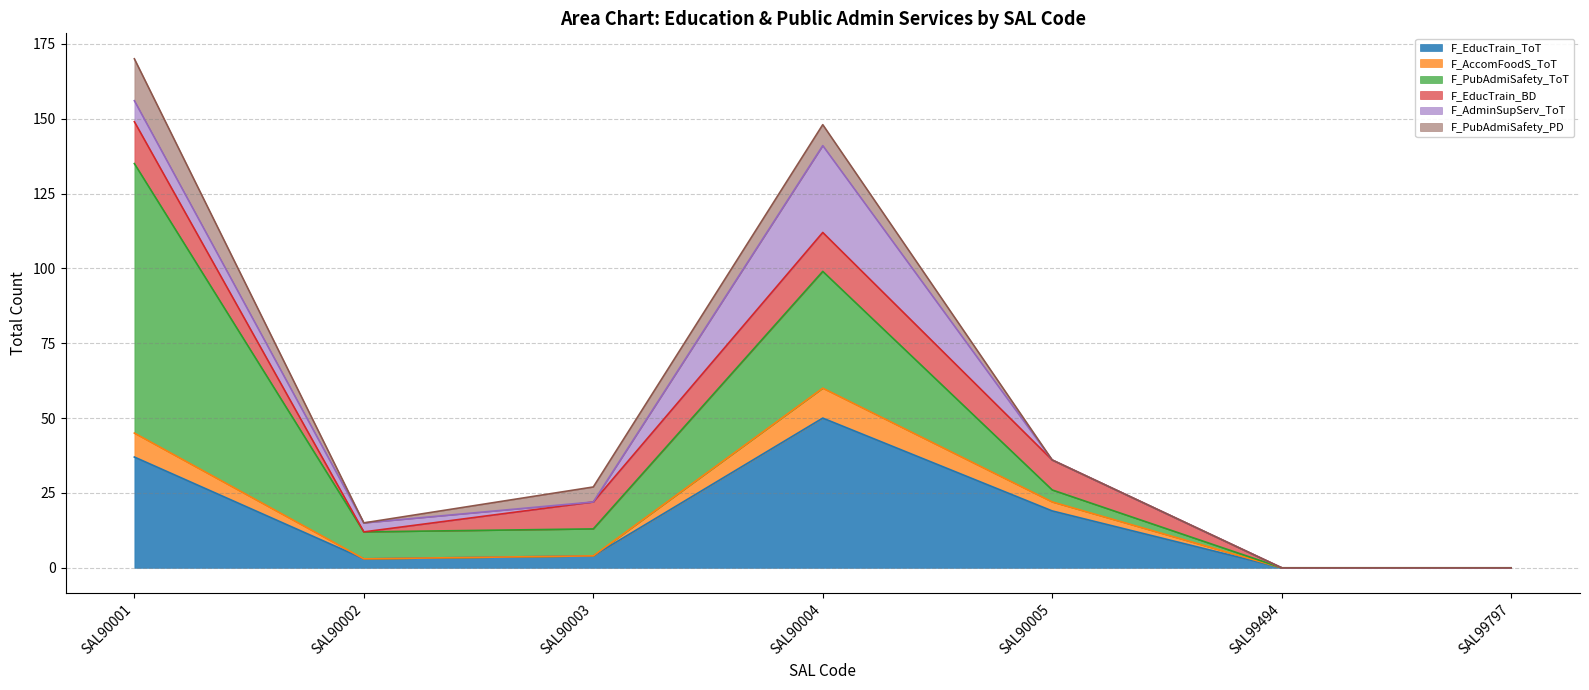

What is the spread (max minus min) of values at SAL90004?

43